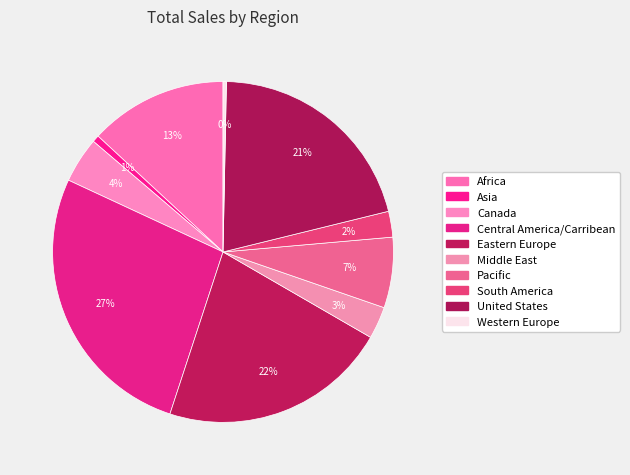

How many segments does this pie chart have?

10